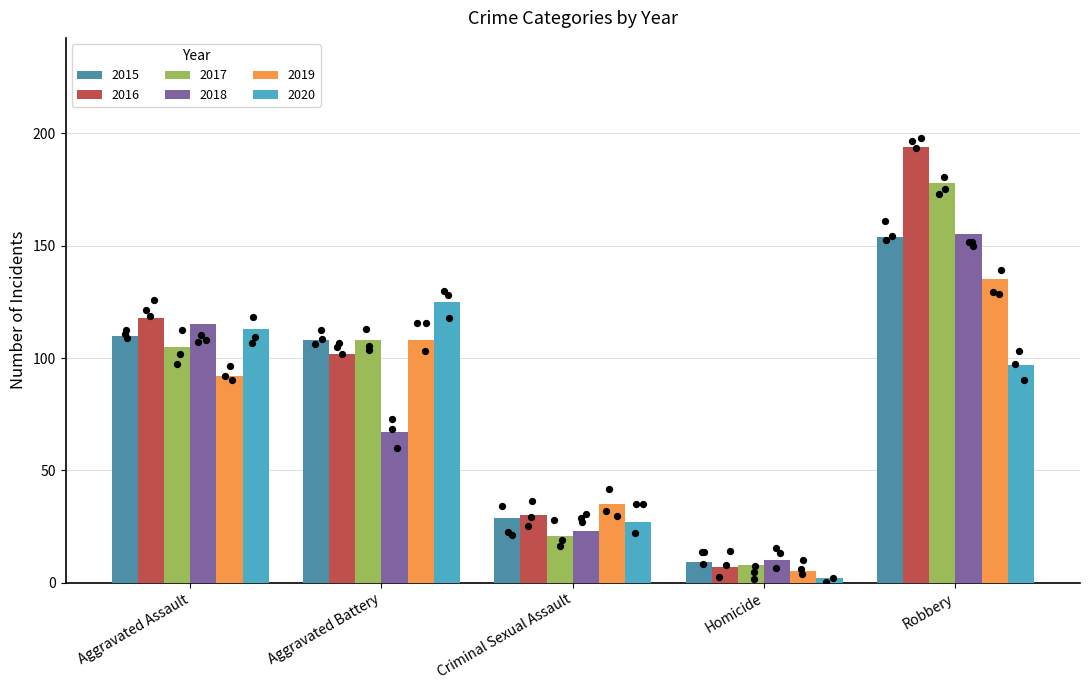

Which series has the widest spread of Y values?

2016